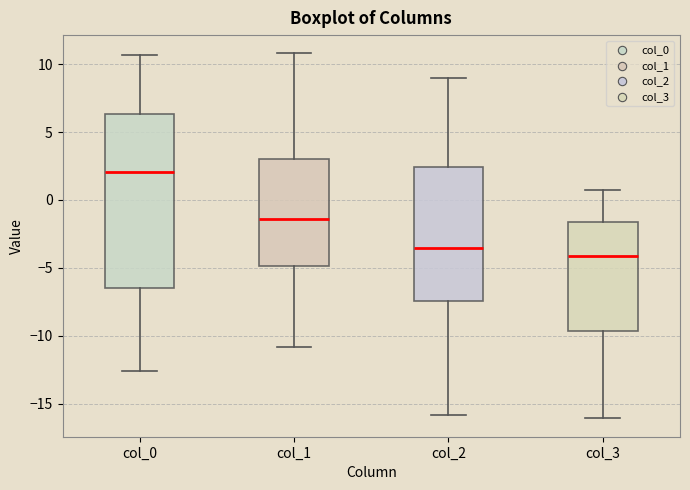

Which box's median line is the lowest?

col_3